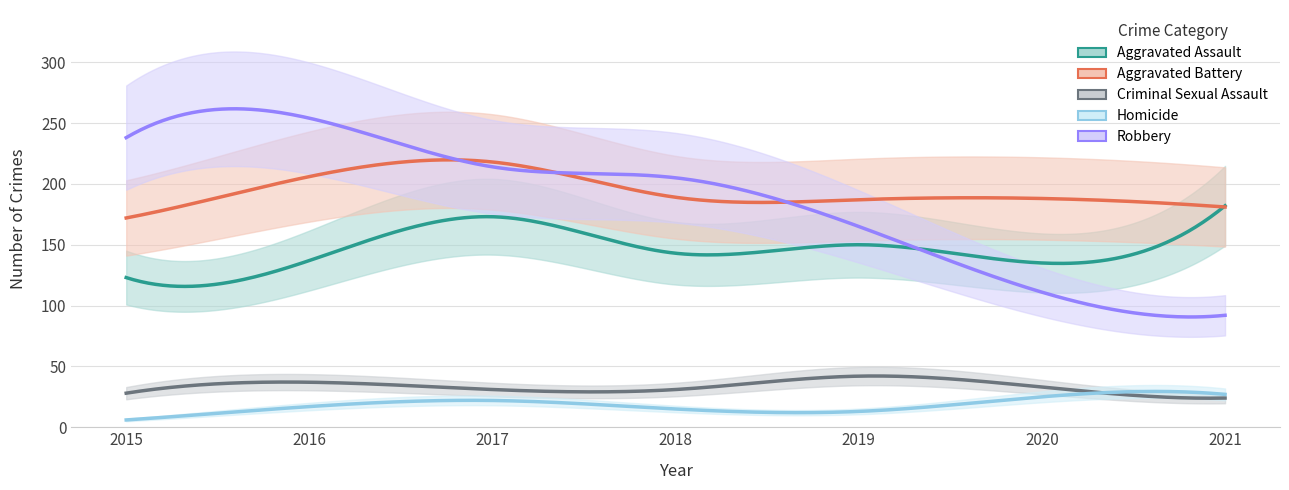

True or false: Aggravated Assault and Homicide intersect in this chart.

False